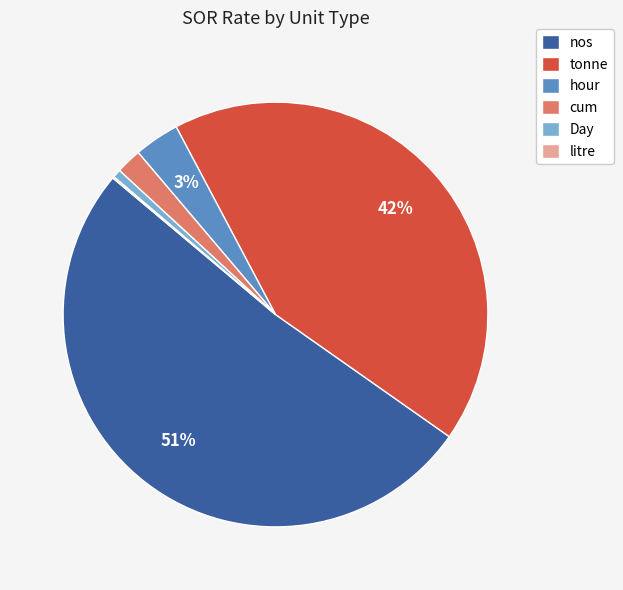

What is the largest slice in the pie chart?

nos